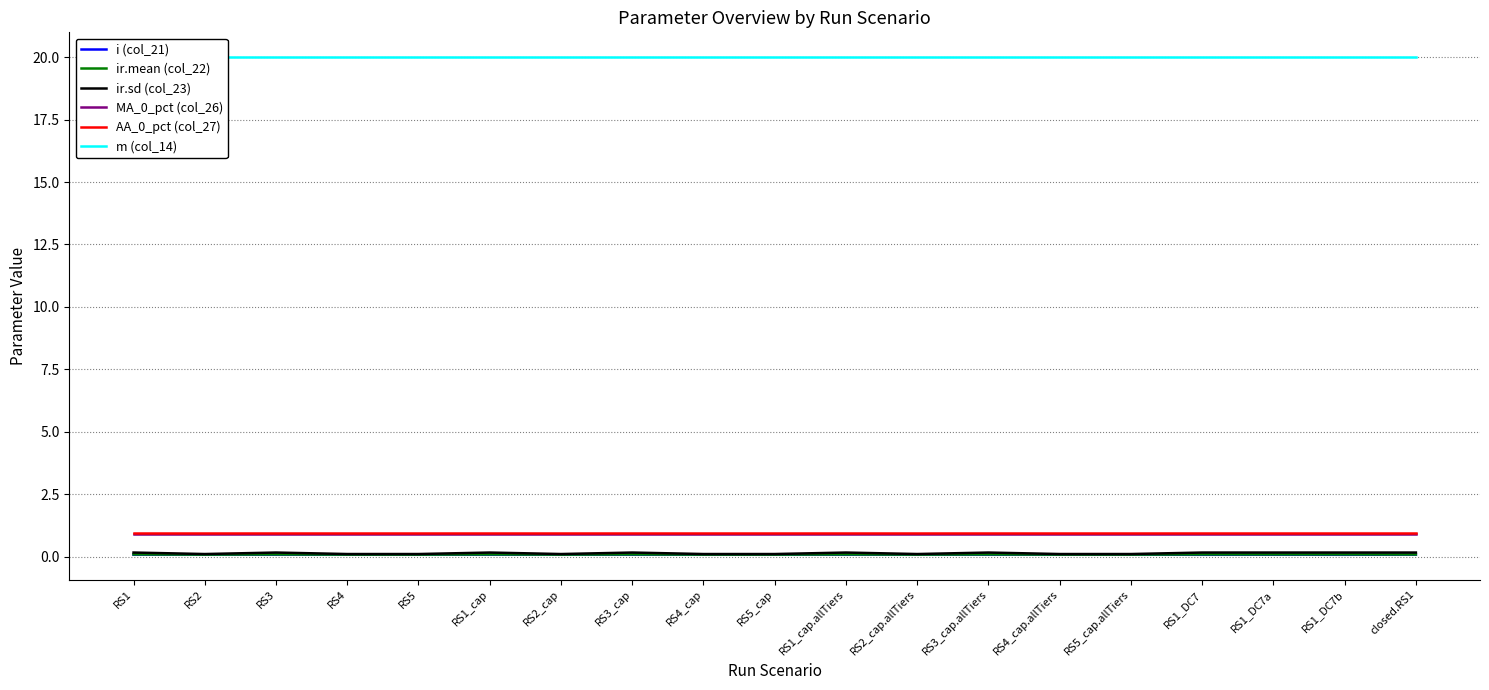

Reading right to left, what are all the values shown in this chart?

i (col_21): closed.RS1=0.1	RS1_DC7b=0.1	RS1_DC7a=0.1	RS1_DC7=0.1	RS5_cap.allTiers=0.1	RS4_cap.allTiers=0.1	RS3_cap.allTiers=0.1	RS2_cap.allTiers=0.1	RS1_cap.allTiers=0.1	RS5_cap=0.1	RS4_cap=0.1	RS3_cap=0.1	RS2_cap=0.1	RS1_cap=0.1	RS5=0.1	RS4=0.1	RS3=0.1	RS2=0.1	RS1=0.1
ir.mean (col_22): closed.RS1=0.1	RS1_DC7b=0.1	RS1_DC7a=0.1	RS1_DC7=0.1	RS5_cap.allTiers=0.1	RS4_cap.allTiers=0.1	RS3_cap.allTiers=0.1	RS2_cap.allTiers=0.1	RS1_cap.allTiers=0.1	RS5_cap=0.1	RS4_cap=0.1	RS3_cap=0.1	RS2_cap=0.1	RS1_cap=0.1	RS5=0.1	RS4=0.1	RS3=0.1	RS2=0.1	RS1=0.1
ir.sd (col_23): closed.RS1=0.2	RS1_DC7b=0.2	RS1_DC7a=0.2	RS1_DC7=0.2	RS5_cap.allTiers=0.1	RS4_cap.allTiers=0.1	RS3_cap.allTiers=0.2	RS2_cap.allTiers=0.1	RS1_cap.allTiers=0.2	RS5_cap=0.1	RS4_cap=0.1	RS3_cap=0.2	RS2_cap=0.1	RS1_cap=0.2	RS5=0.1	RS4=0.1	RS3=0.2	RS2=0.1	RS1=0.2
MA_0_pct (col_26): closed.RS1=0.9	RS1_DC7b=0.9	RS1_DC7a=0.9	RS1_DC7=0.9	RS5_cap.allTiers=0.9	RS4_cap.allTiers=0.9	RS3_cap.allTiers=0.9	RS2_cap.allTiers=0.9	RS1_cap.allTiers=0.9	RS5_cap=0.9	RS4_cap=0.9	RS3_cap=0.9	RS2_cap=0.9	RS1_cap=0.9	RS5=0.9	RS4=0.9	RS3=0.9	RS2=0.9	RS1=0.9
AA_0_pct (col_27): closed.RS1=0.9	RS1_DC7b=0.9	RS1_DC7a=0.9	RS1_DC7=0.9	RS5_cap.allTiers=0.9	RS4_cap.allTiers=0.9	RS3_cap.allTiers=0.9	RS2_cap.allTiers=0.9	RS1_cap.allTiers=0.9	RS5_cap=0.9	RS4_cap=0.9	RS3_cap=0.9	RS2_cap=0.9	RS1_cap=0.9	RS5=0.9	RS4=0.9	RS3=0.9	RS2=0.9	RS1=0.9
m (col_14): closed.RS1=20.0	RS1_DC7b=20.0	RS1_DC7a=20.0	RS1_DC7=20.0	RS5_cap.allTiers=20.0	RS4_cap.allTiers=20.0	RS3_cap.allTiers=20.0	RS2_cap.allTiers=20.0	RS1_cap.allTiers=20.0	RS5_cap=20.0	RS4_cap=20.0	RS3_cap=20.0	RS2_cap=20.0	RS1_cap=20.0	RS5=20.0	RS4=20.0	RS3=20.0	RS2=20.0	RS1=20.0